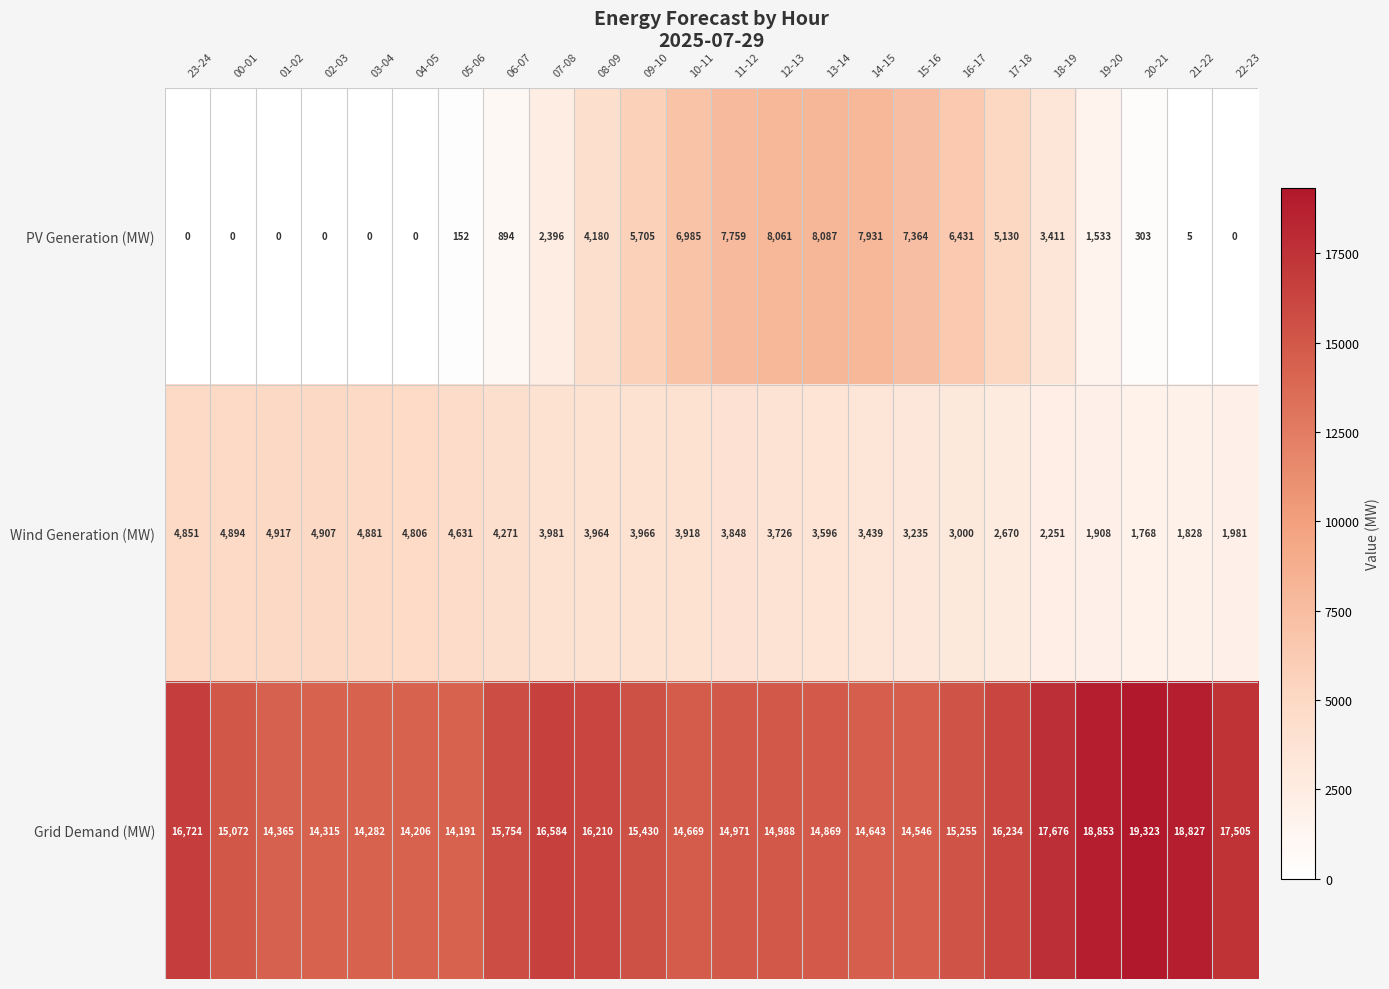

What is the spread (max minus min) of values at 07-08?

14188